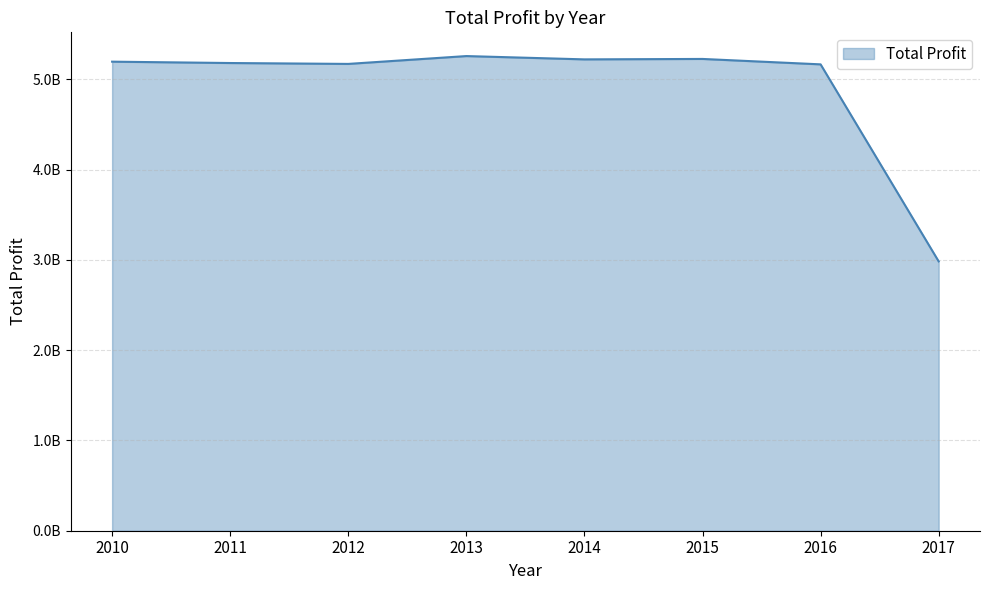

Rank the categories by value from lowest to highest.

2017, 2016, 2012, 2011, 2010, 2014, 2015, 2013